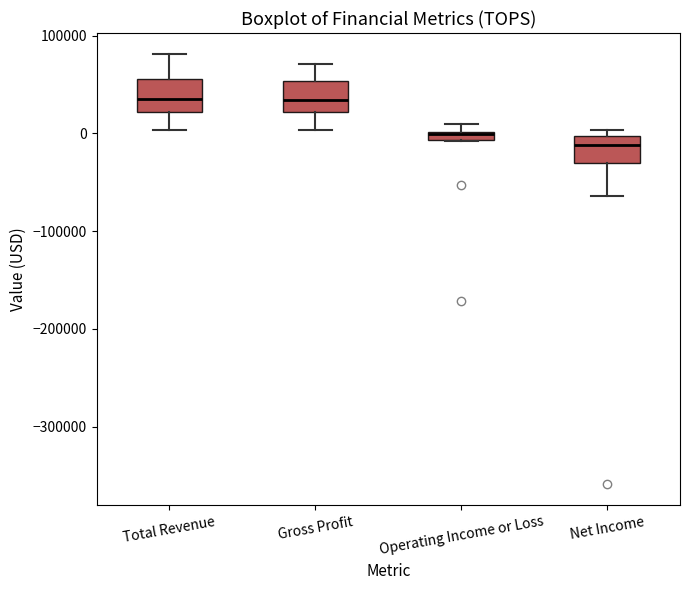

Where is the lower edge of the box for Gross Profit on the y-axis? The values are not printed on the chart, so give them approximately, as read against the axis.

20000